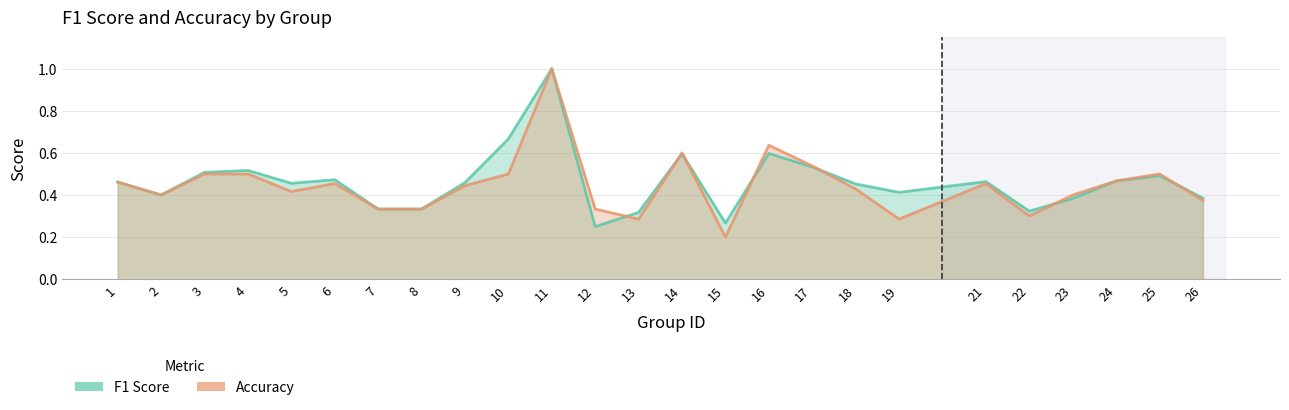

Which has a higher value, 7 or 15?

7